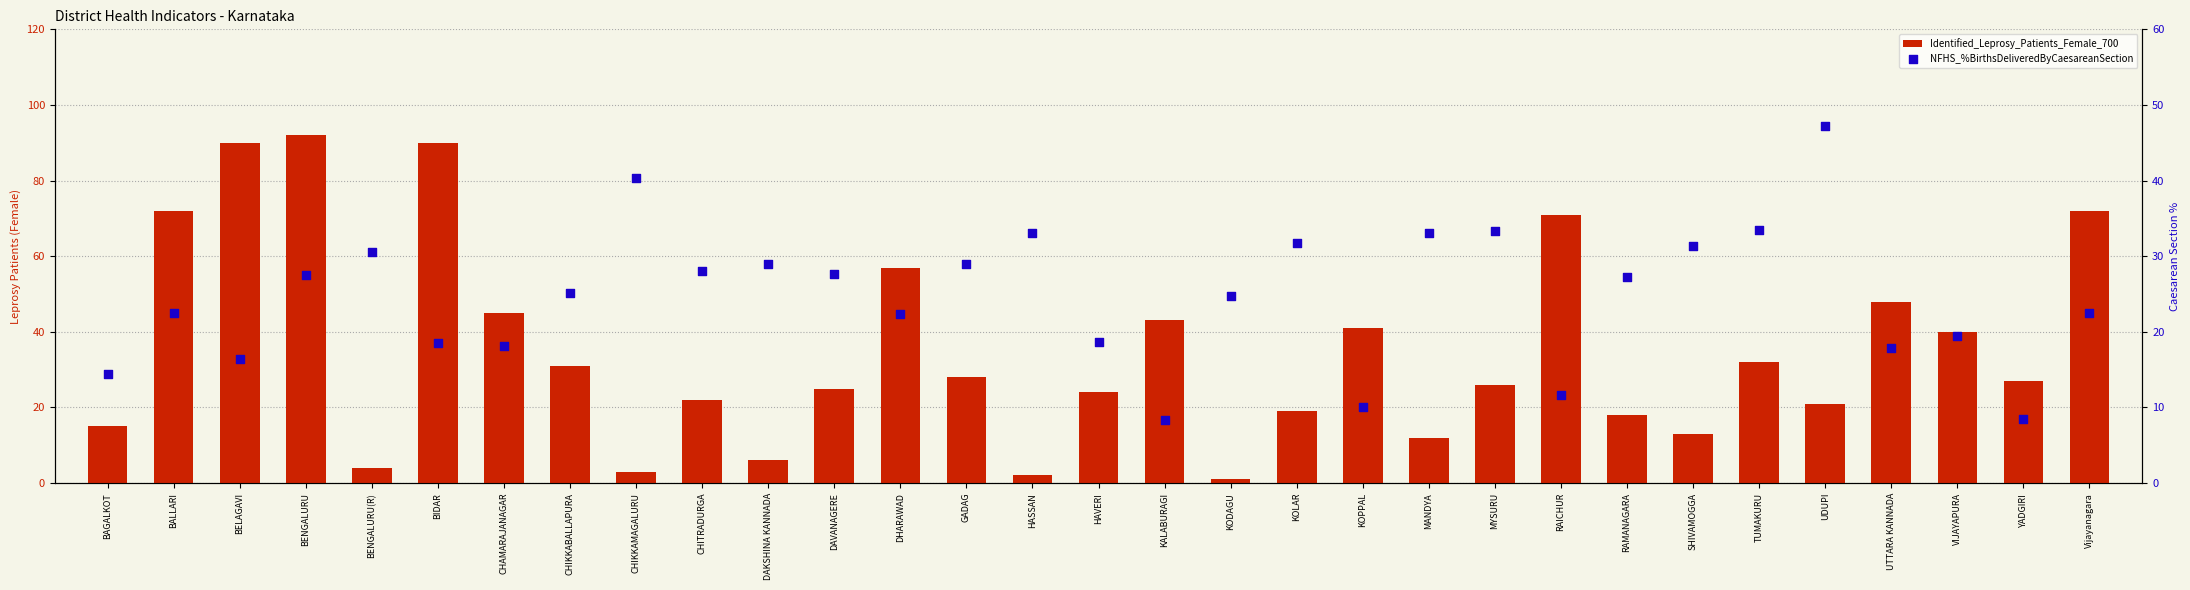

Which series has the widest spread of Y values?

Identified_Leprosy_Patients_Female_700